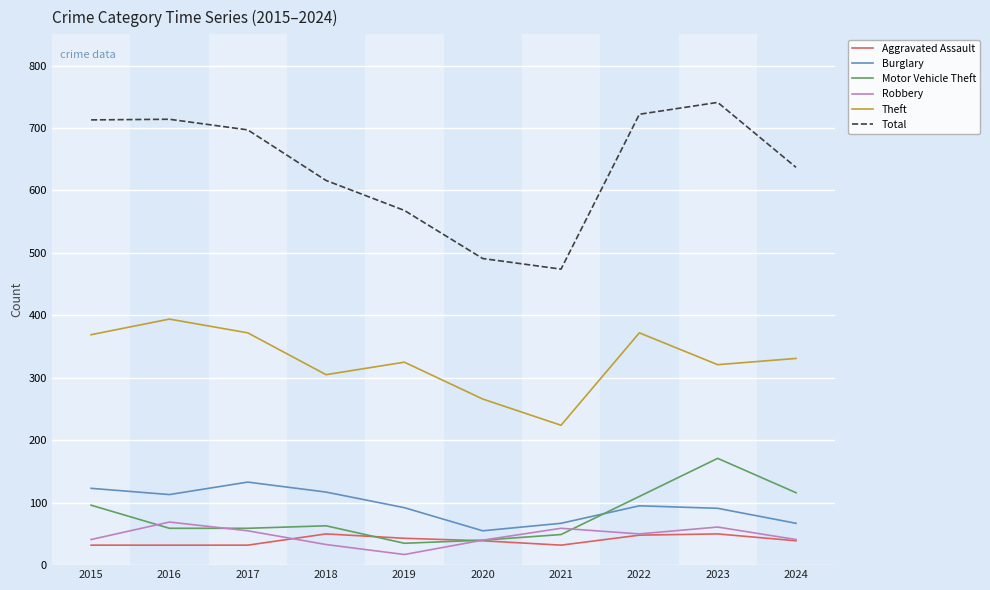

What is the total value across all series at 2018?

1184